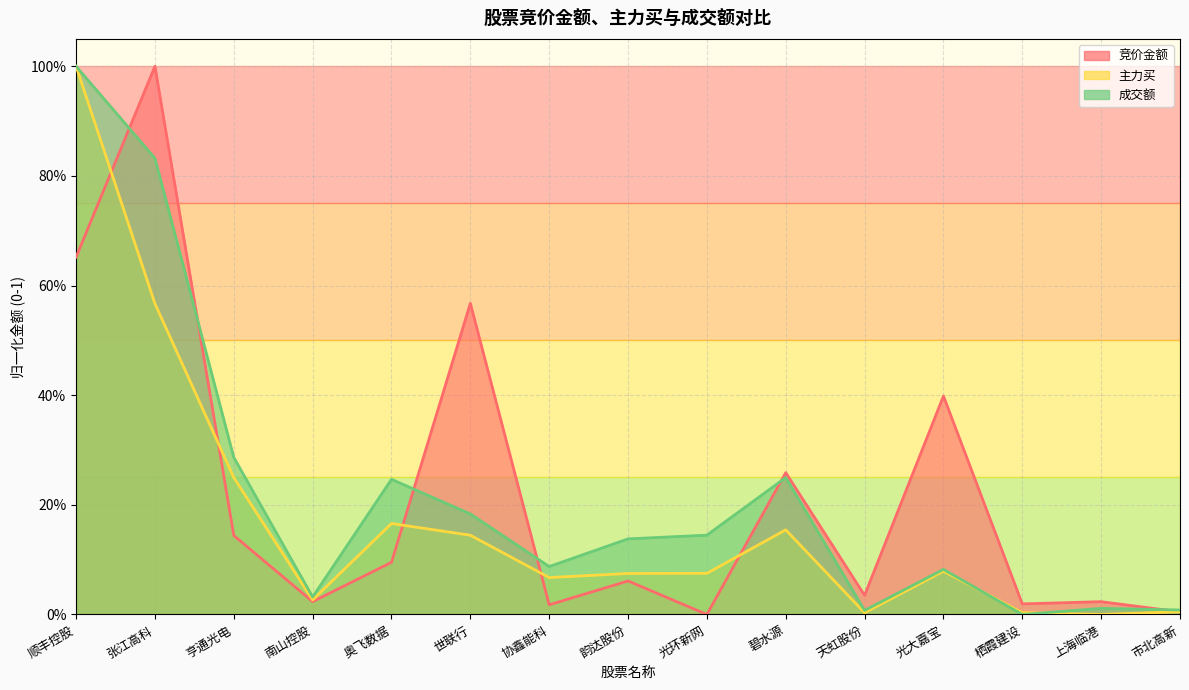

Reading left to right, list all the values displayed in this chart.

竞价金额: 0.7	1.0	0.1	0.0	0.1	0.6	0.0	0.1	0.0	0.3	0.0	0.4	0.0	0.0	0.0
主力买: 1.0	0.6	0.2	0.0	0.2	0.1	0.1	0.1	0.1	0.2	0.0	0.1	0.0	0.0	0.0
成交额: 1.0	0.8	0.3	0.0	0.2	0.2	0.1	0.1	0.1	0.2	0.0	0.1	0.0	0.0	0.0